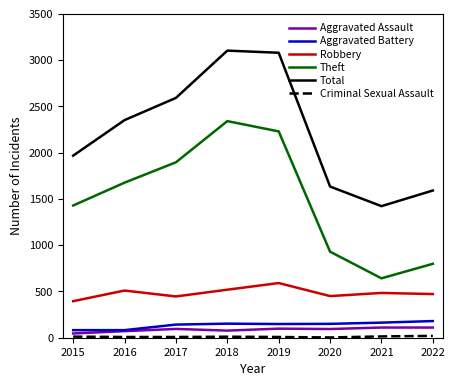

Which series has the largest total across all categories?

Total